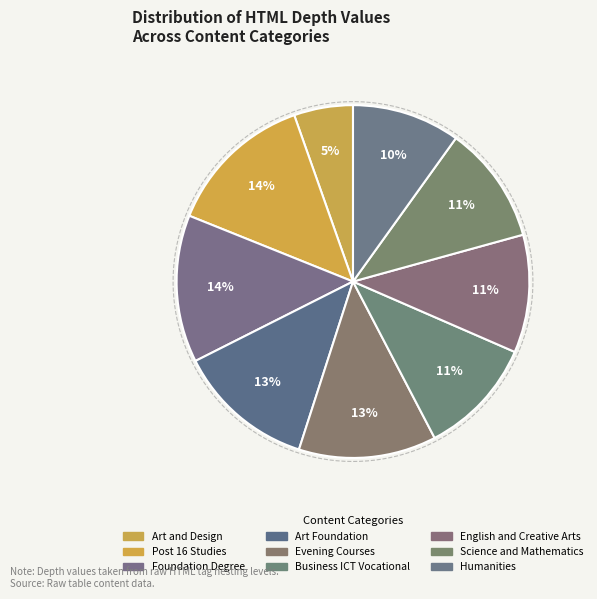

What percentage is NOT represented by Foundation Degree?

86.5%